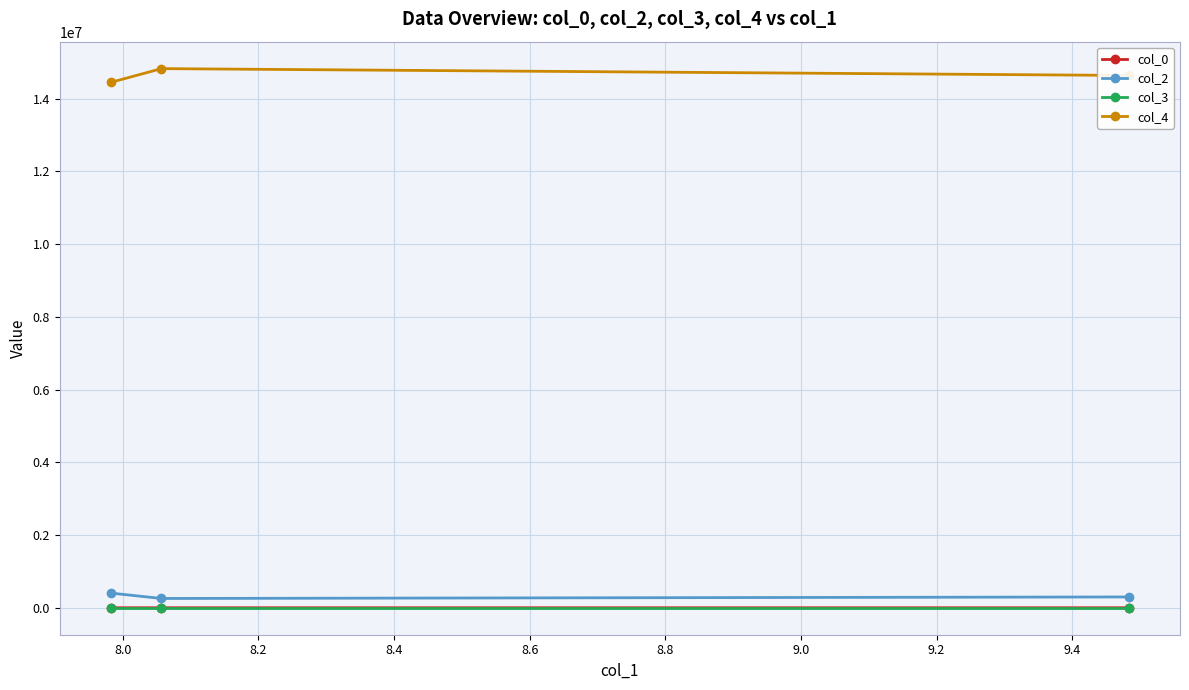

What is the maximum value shown in the chart?

14824625.3